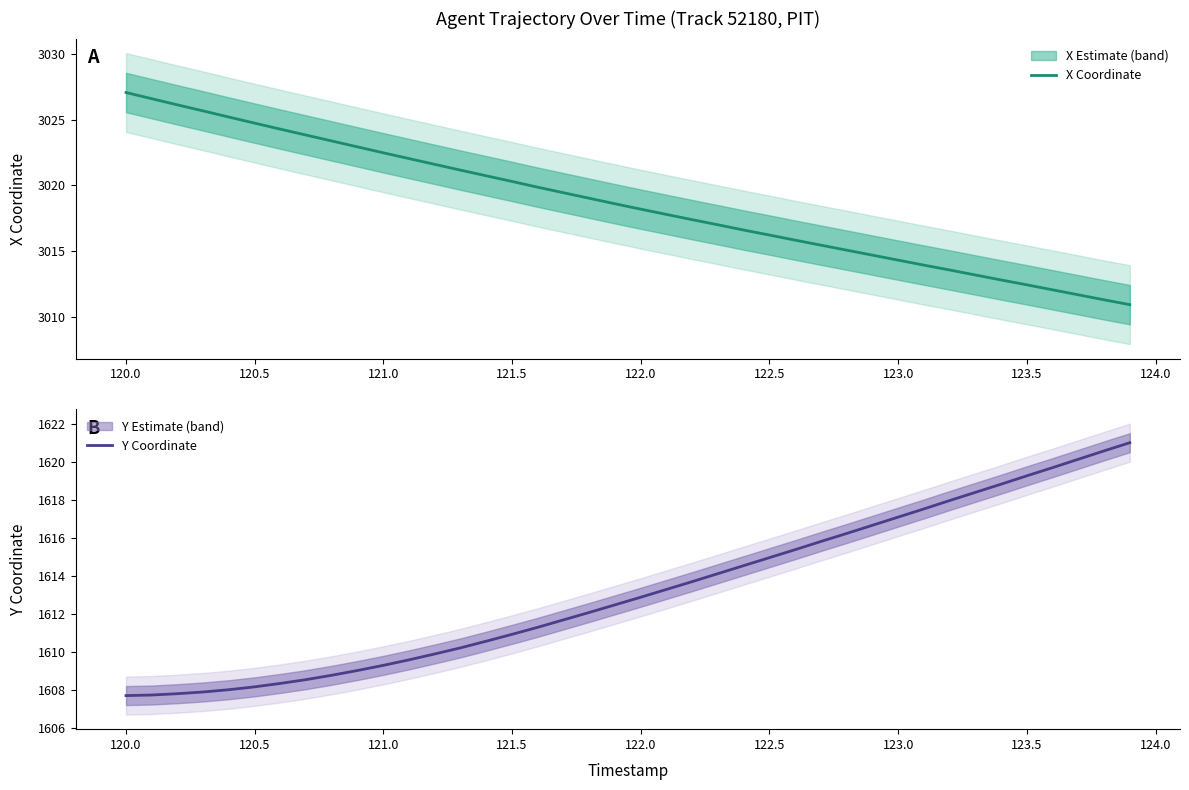

What is the minimum value for X Coordinate?

3010.9